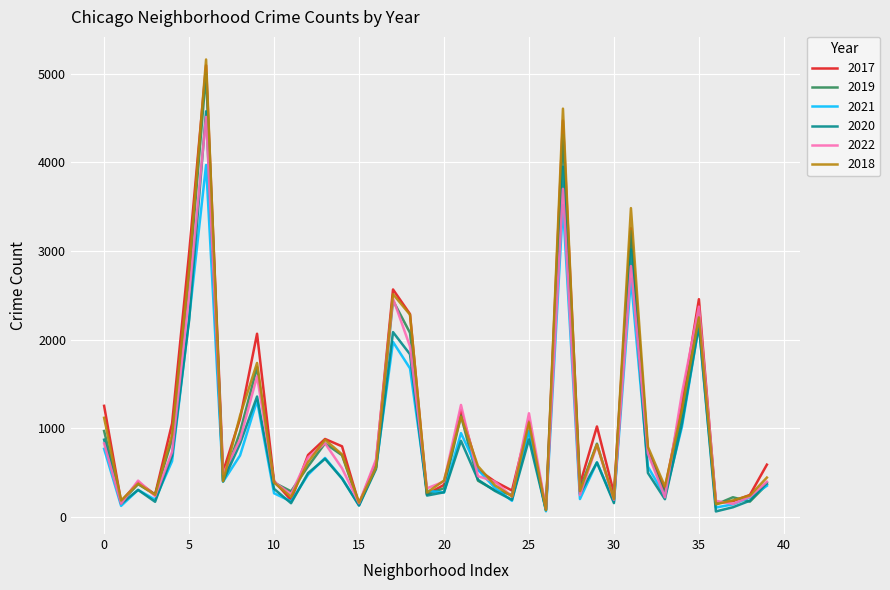

What is the sum of all 2019 values?

39301